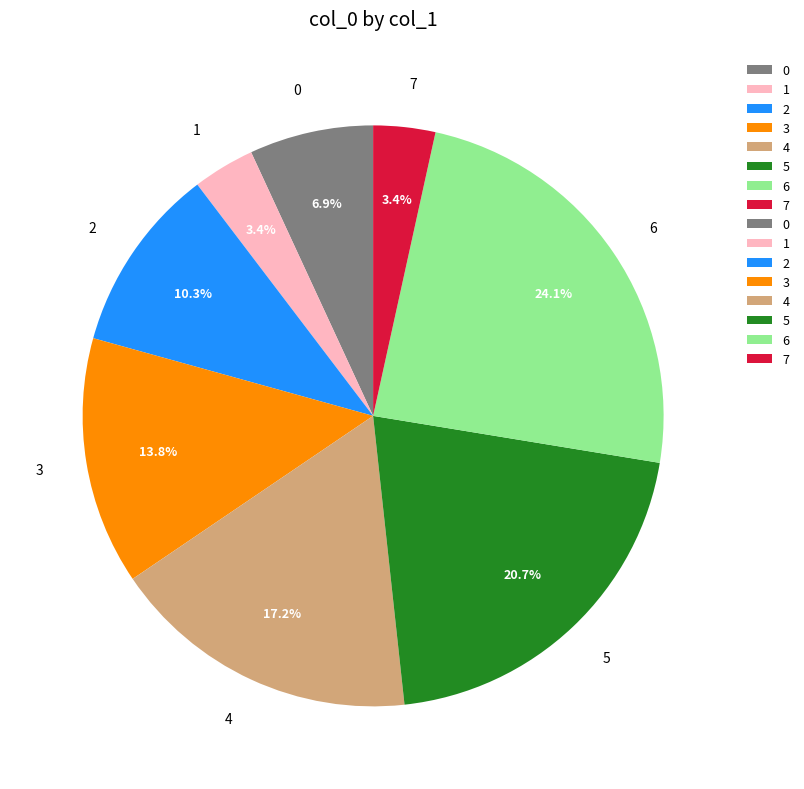

To the nearest percent, what portion does 1 represent?

3%